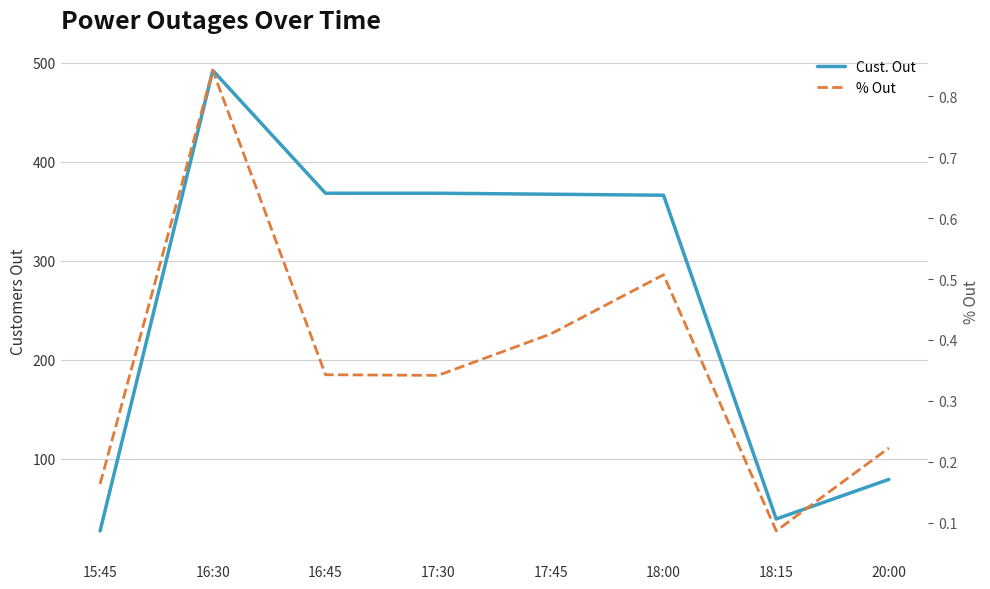

True or false: Cust. Out has more than 2 points higher than both neighbors.

False